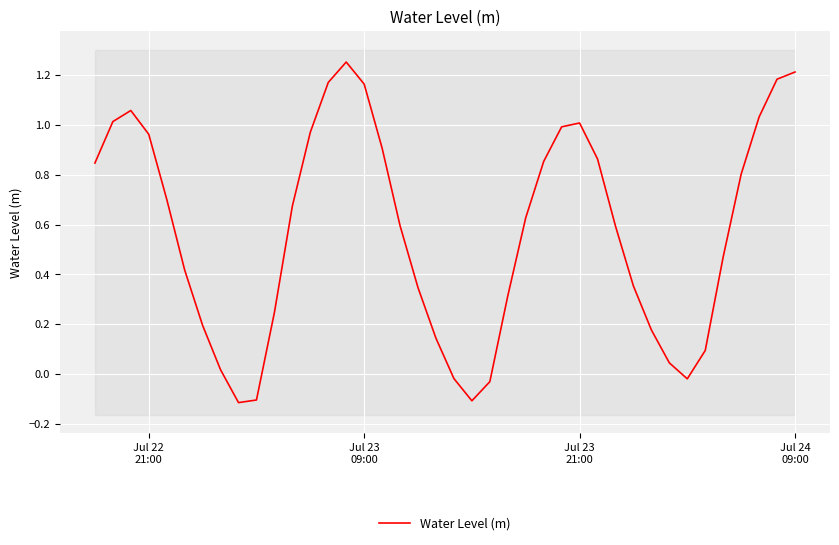

What is the difference between the maximum and second lowest values?

1.4